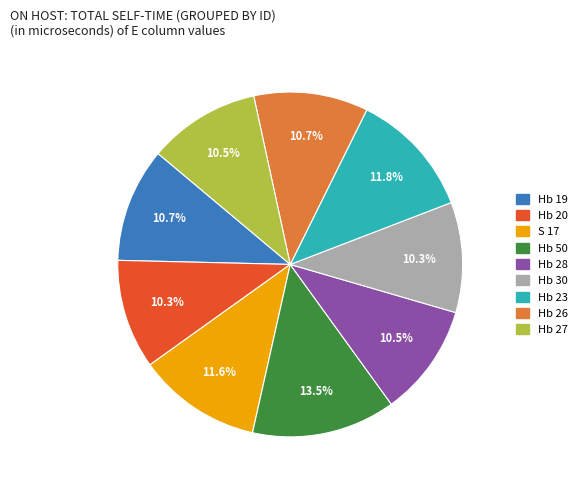

What percentage is NOT represented by Hb 26?

89.3%